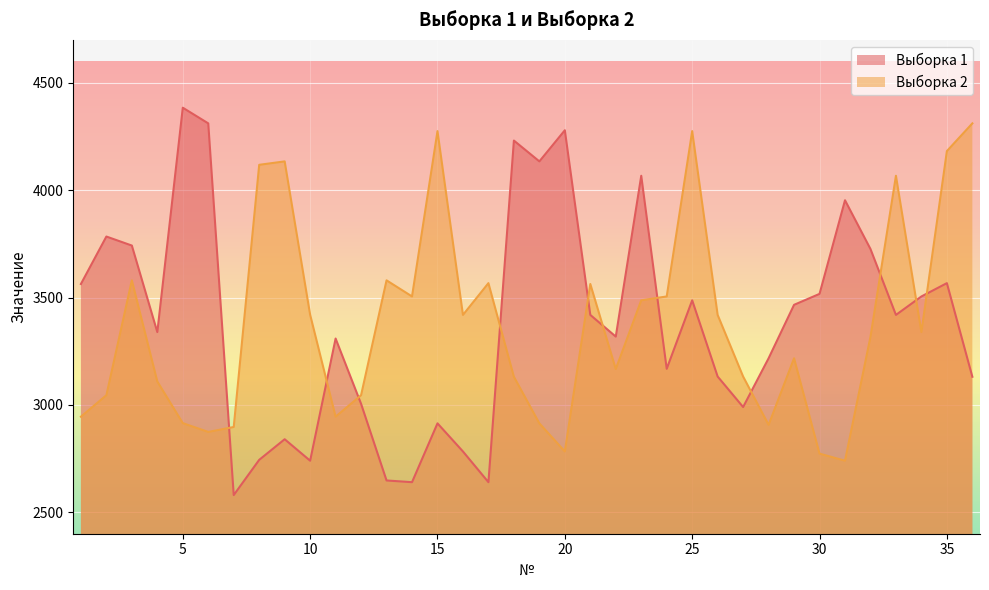

What is the total value across all series at 15?

7189